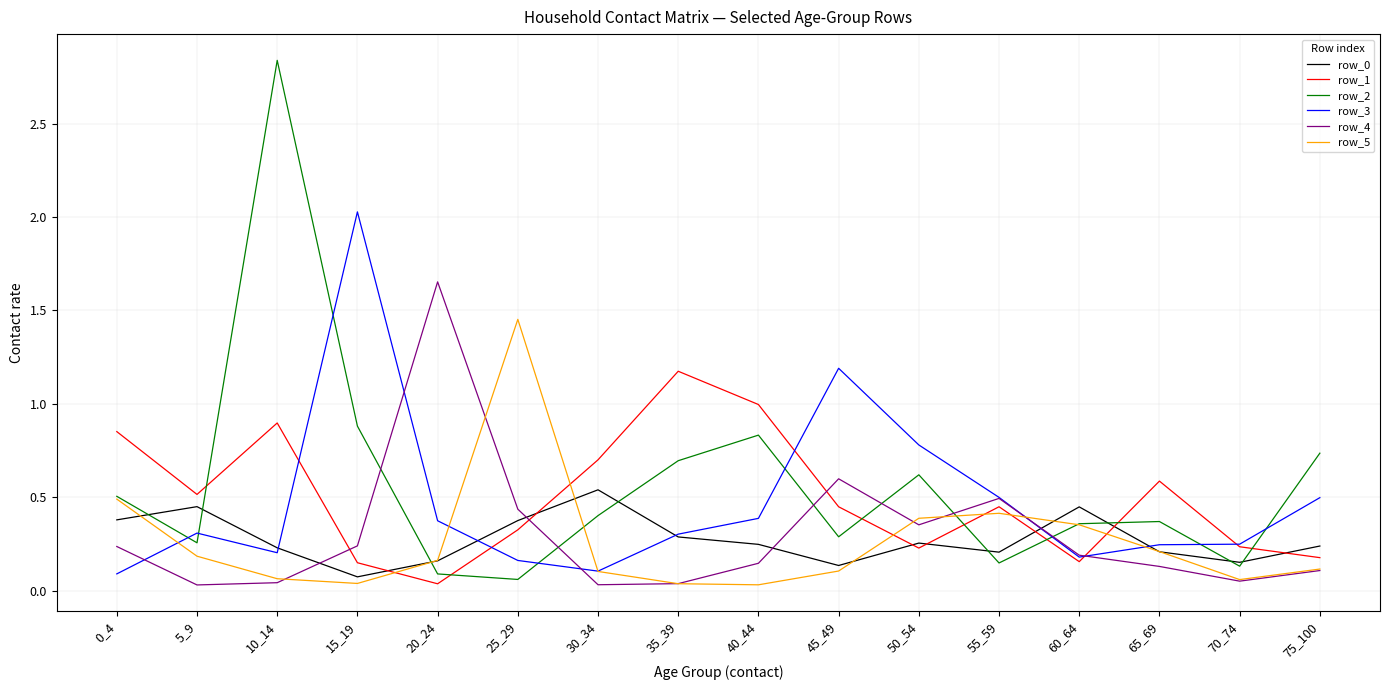

Which series ends up on top after the final intersection of row_1 and row_4?

row_1